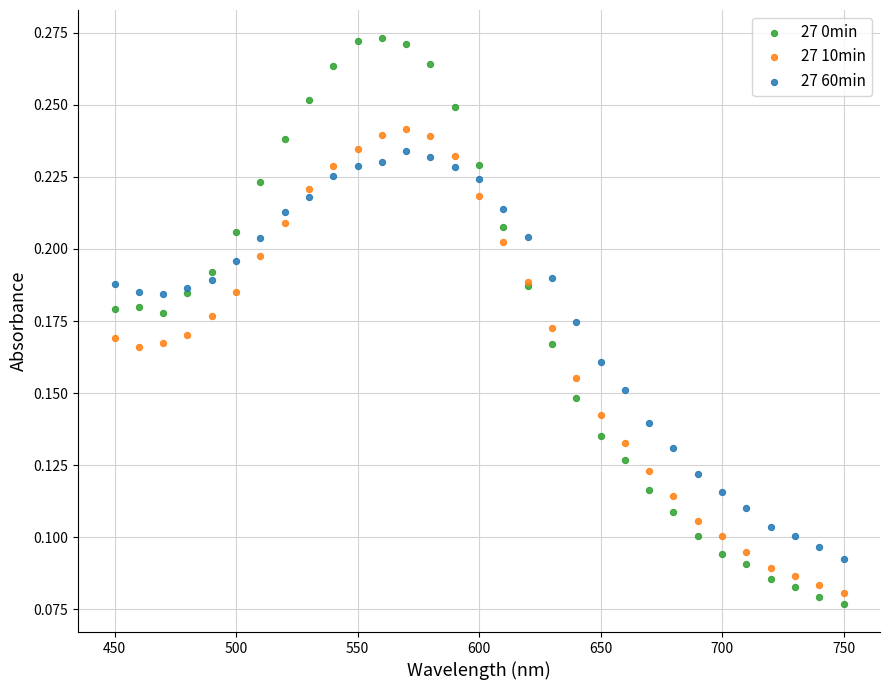

Which series contains the highest Y value?

27 0min